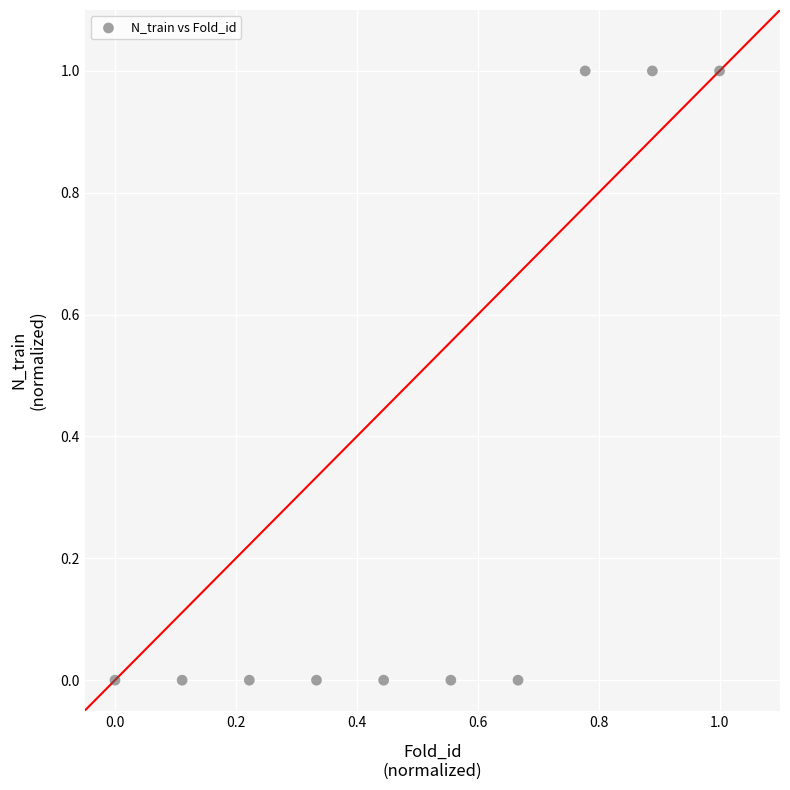

What is the average X value?

0.5